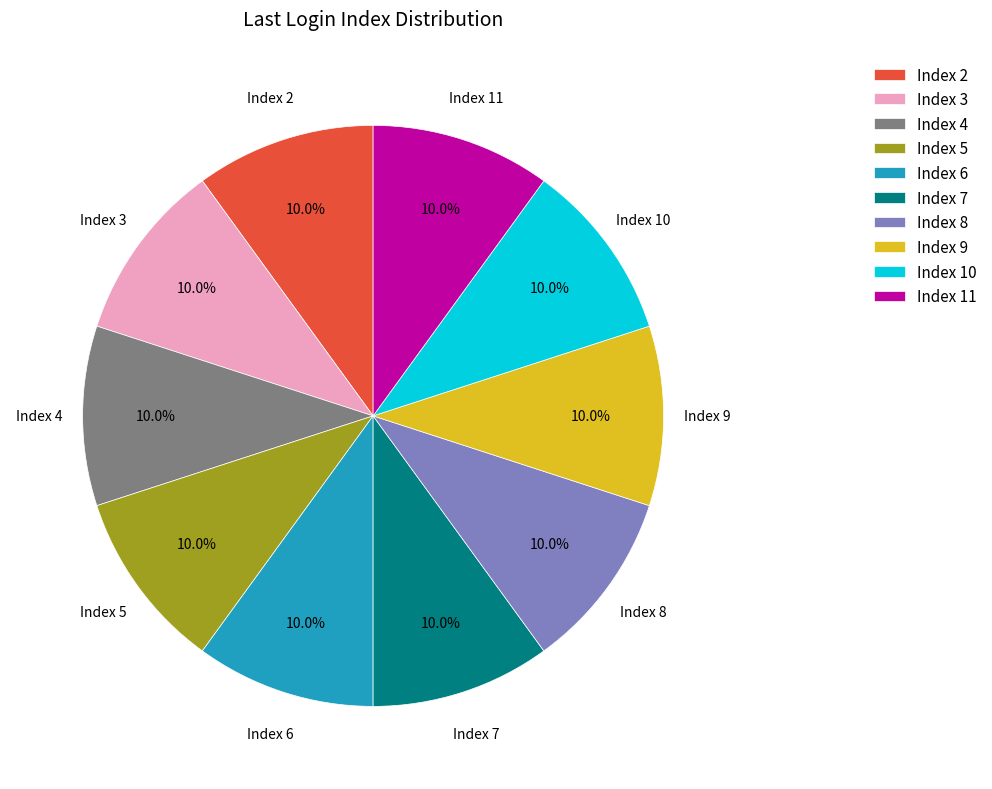

Does Index 4 represent more than half of the total?

No